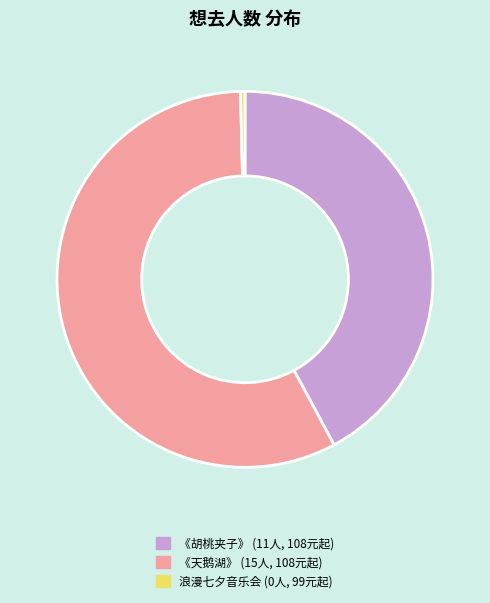

Is there a majority slice in this chart?

Yes